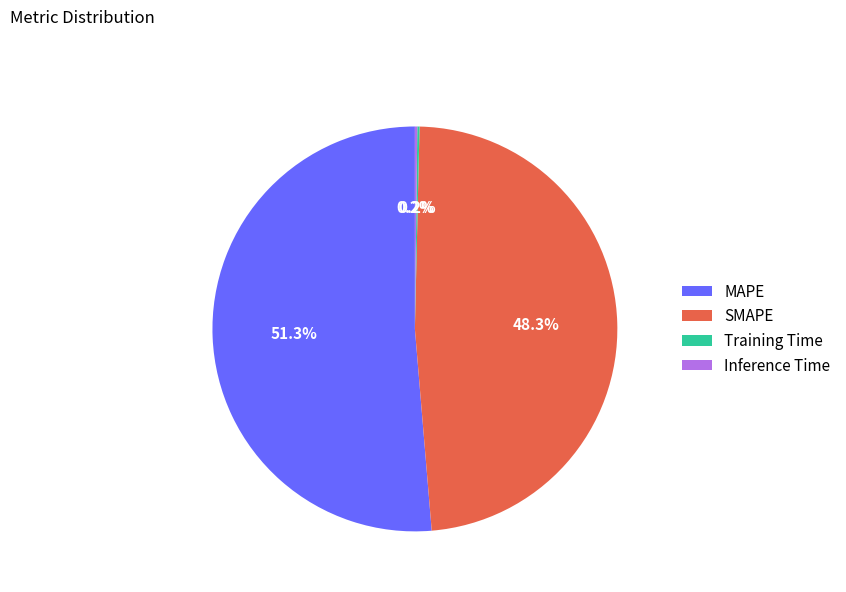

What percentage is the MAPE slice, to the nearest percent?

51%